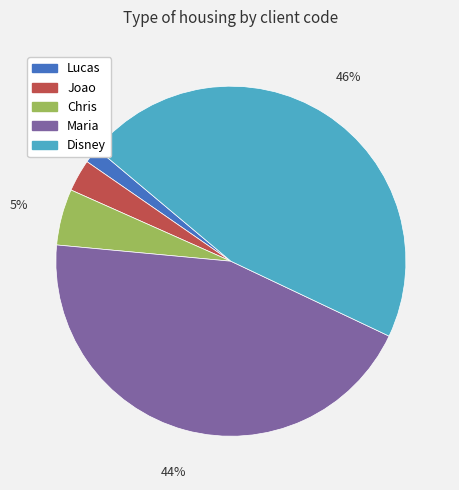

Is the sum of Joao and Disney greater than half?

No